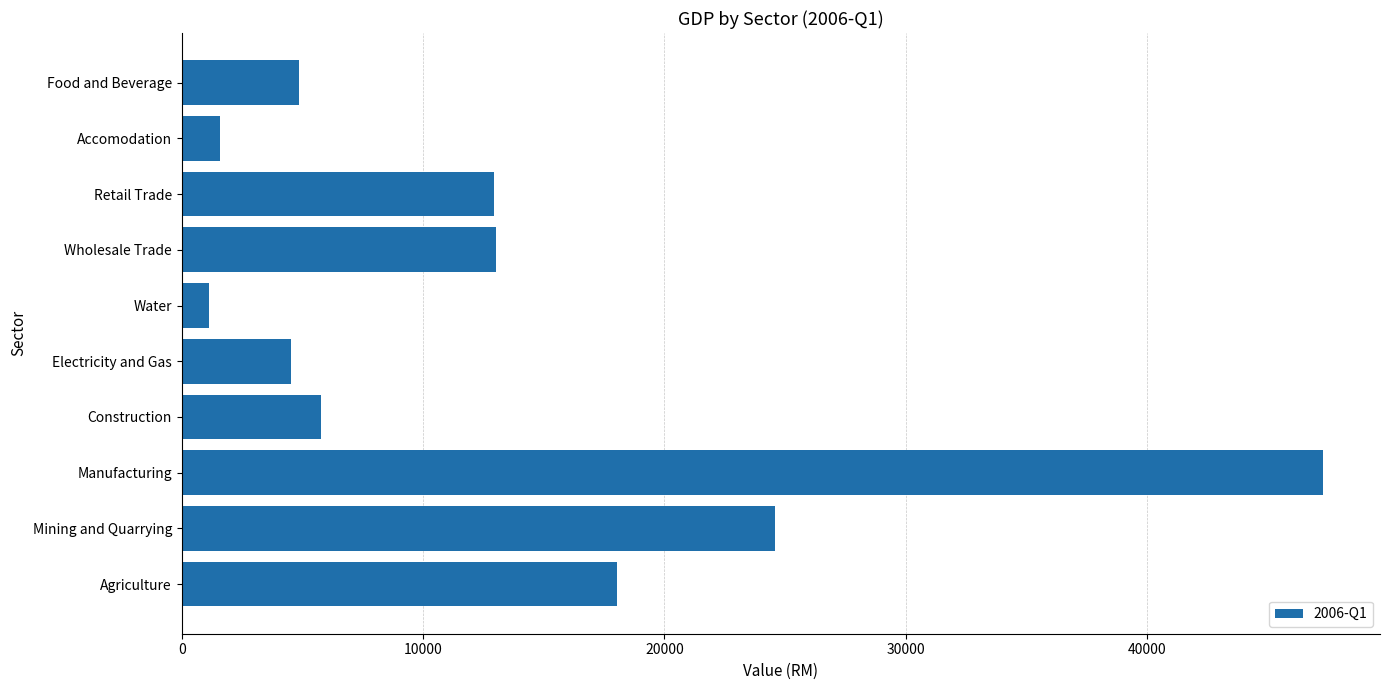

Which label corresponds to the smallest value in the chart?

Water